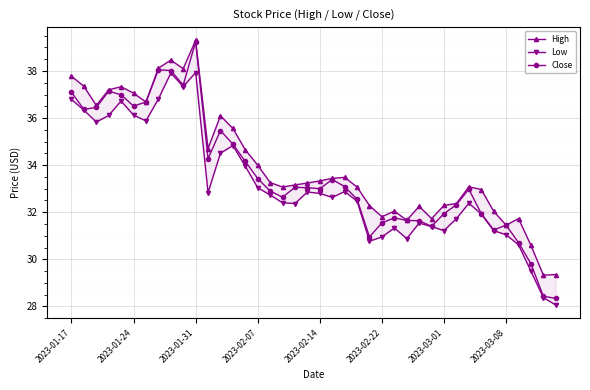

What is the minimum value for Close?

28.3